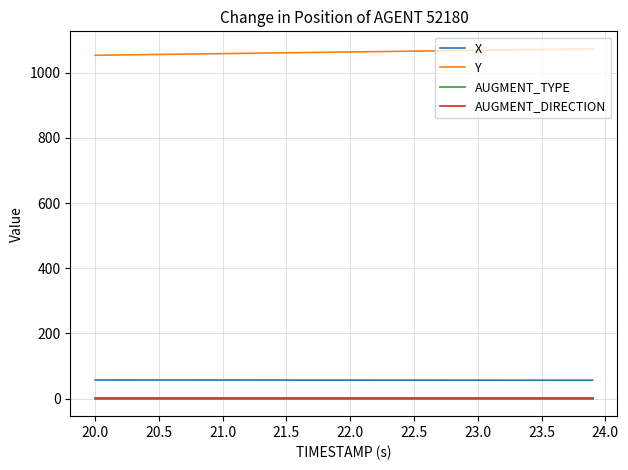

At how many categories does at least one series exceed 627?

40